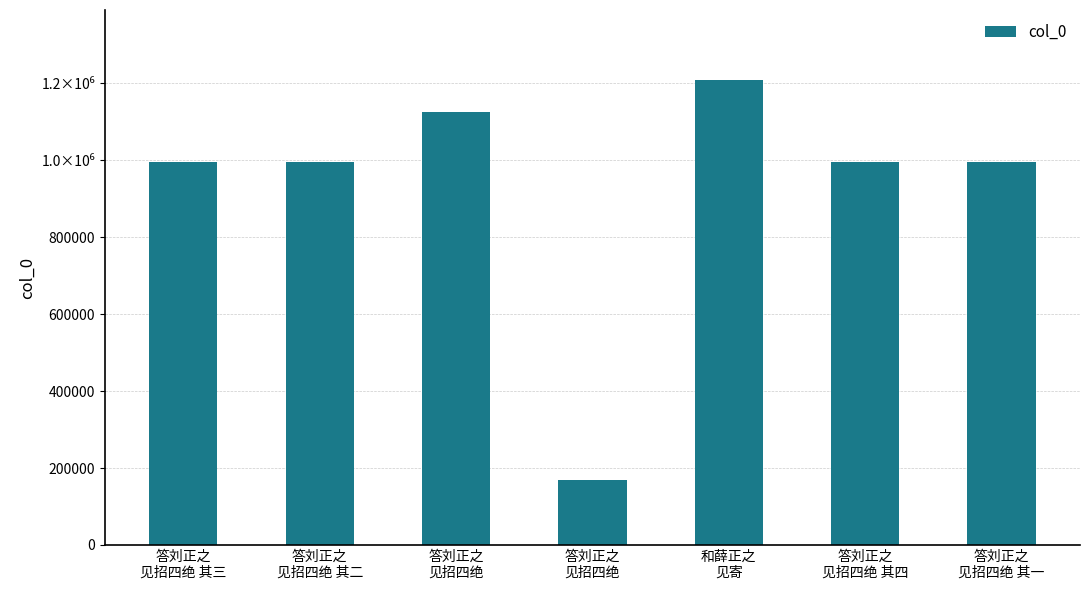

Which label corresponds to the largest value in the chart?

和薛正之
见寄